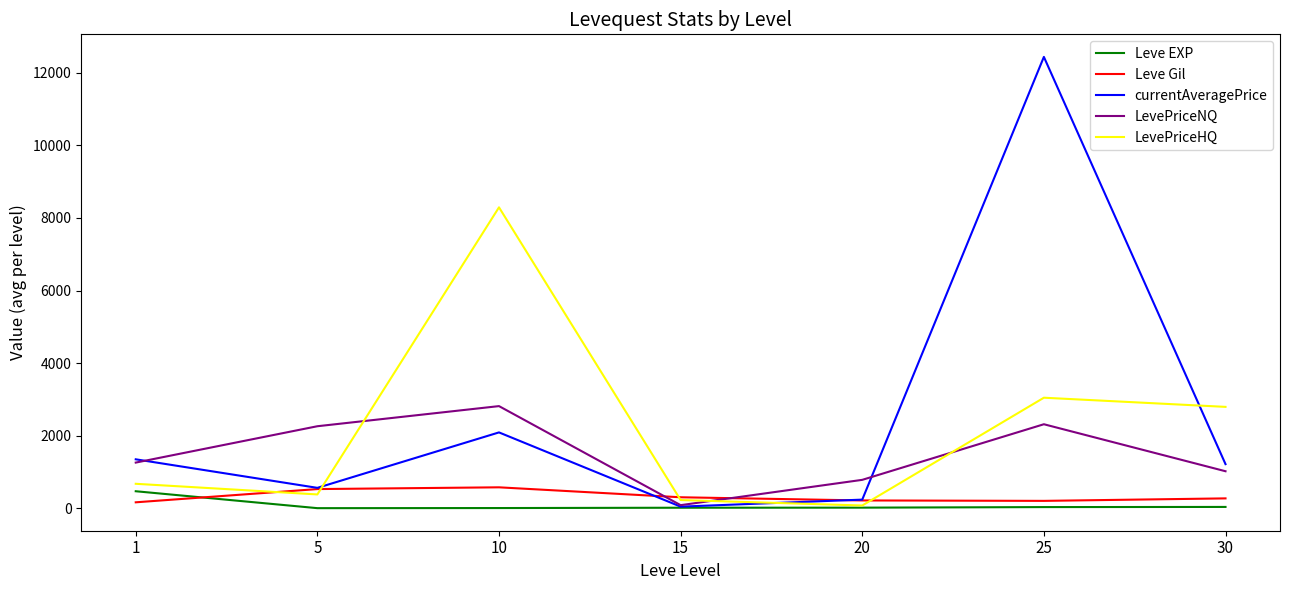

Where is the first local maximum for currentAveragePrice?

10